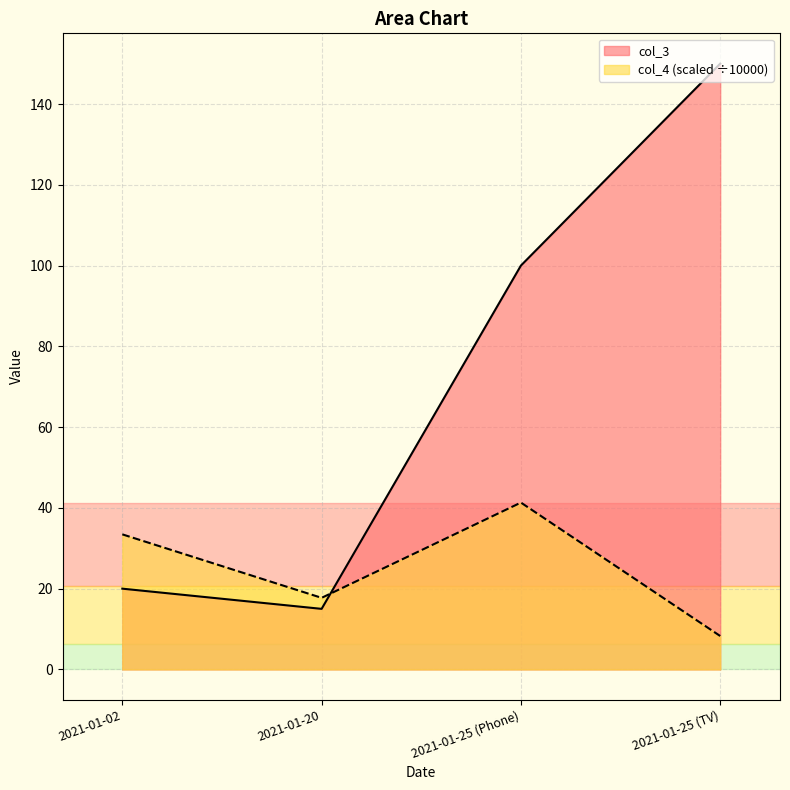

Where is the first local maximum for col_4?

2021-01-25 (Phone)